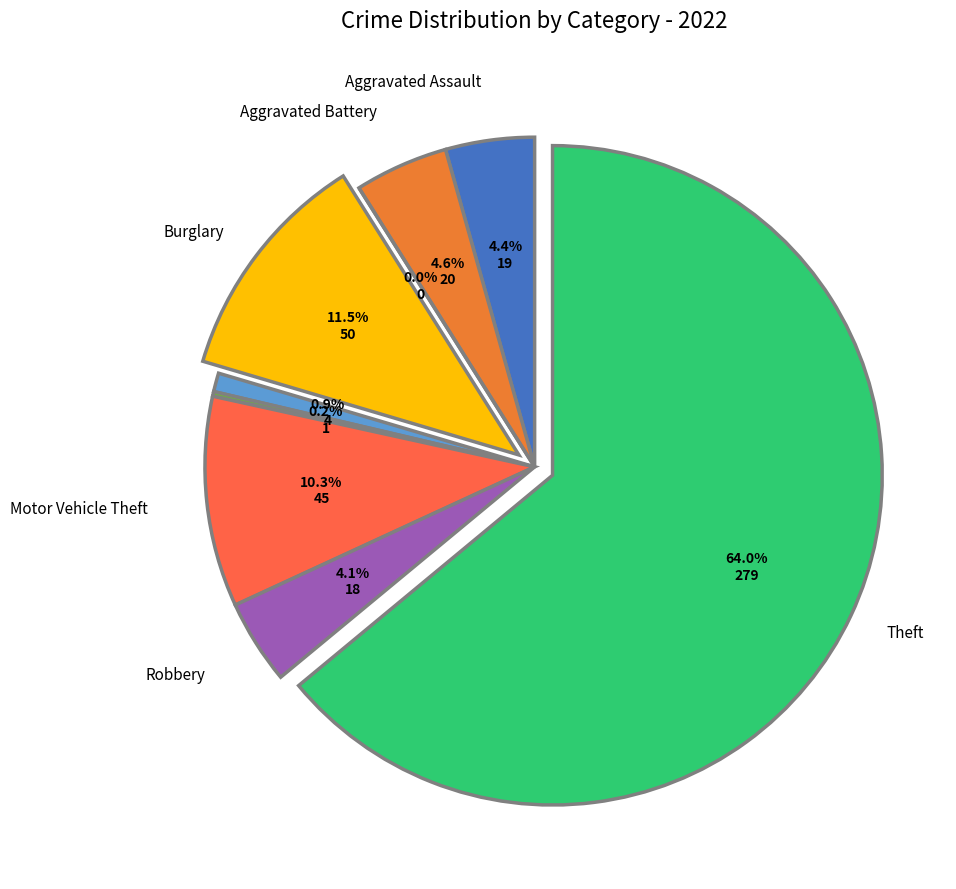

What is the change in value from Motor Vehicle Theft to Theft?

+234